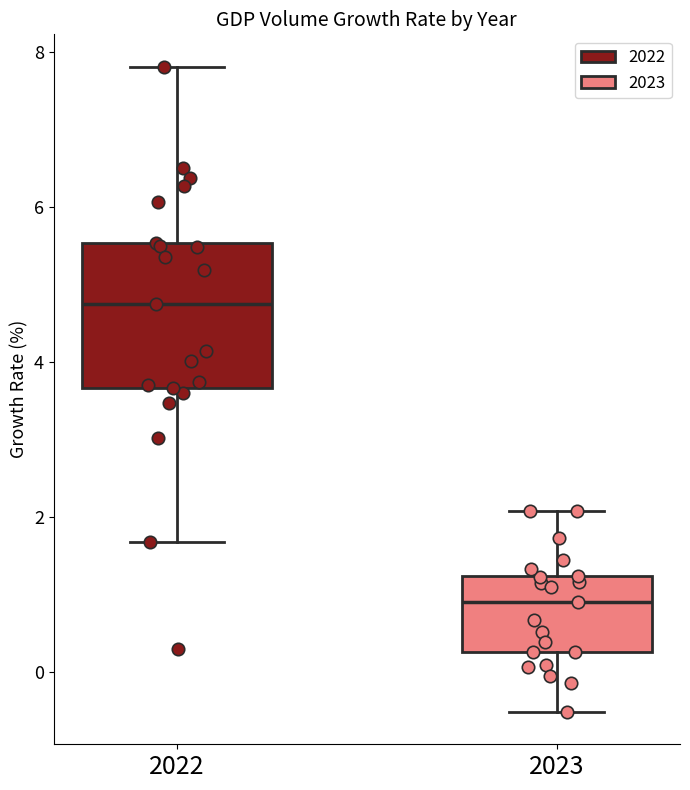

Reading left to right, transcribe this box plot: for each box, give where its median line is, the range the box spans, and where its two whiskers end, as read against the y-axis. The values are not printed on the chart, so give them approximately, as read against the axis.

2022: median 4.8, box 3.6 to 5.6, whiskers 1.6 to 7.8
2023: median 1.0, box 0.2 to 1.2, whiskers -0.6 to 2.0